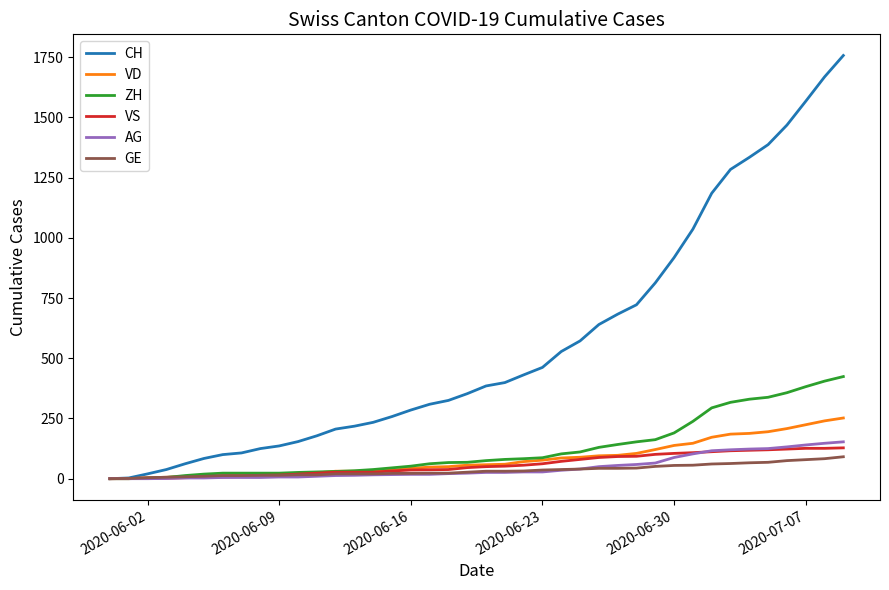

Does the chart have visible grid lines?

No